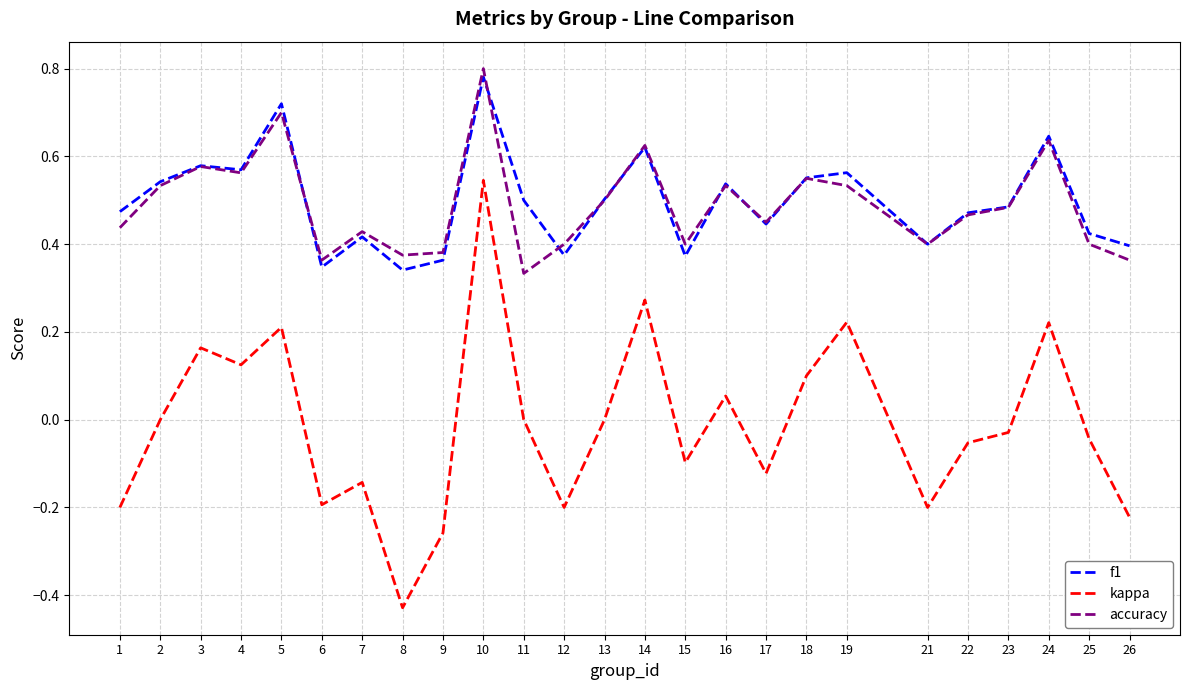

How many lines are shown in the chart?

3